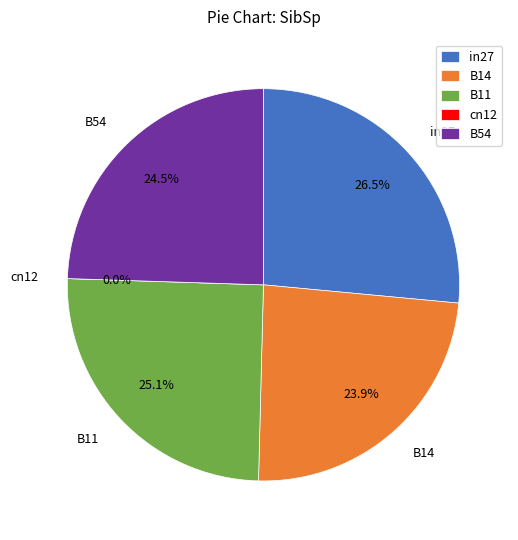

Combined, do B14 and B54 account for over 50%?

No